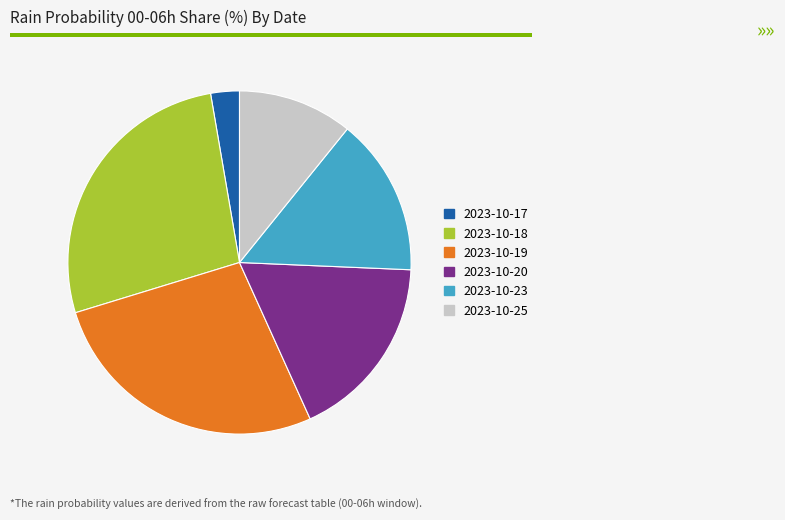

Is there a majority slice in this chart?

No